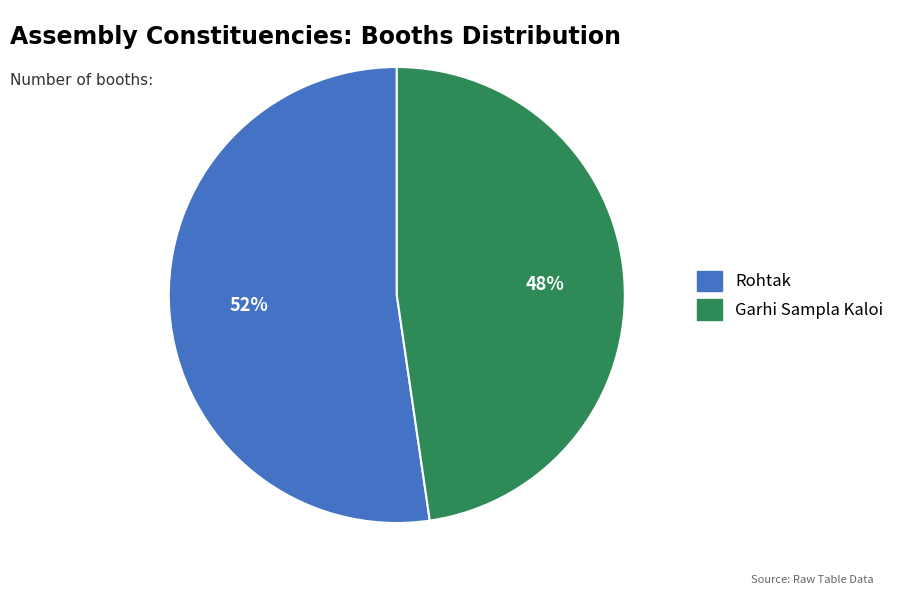

Is there a majority slice in this chart?

Yes